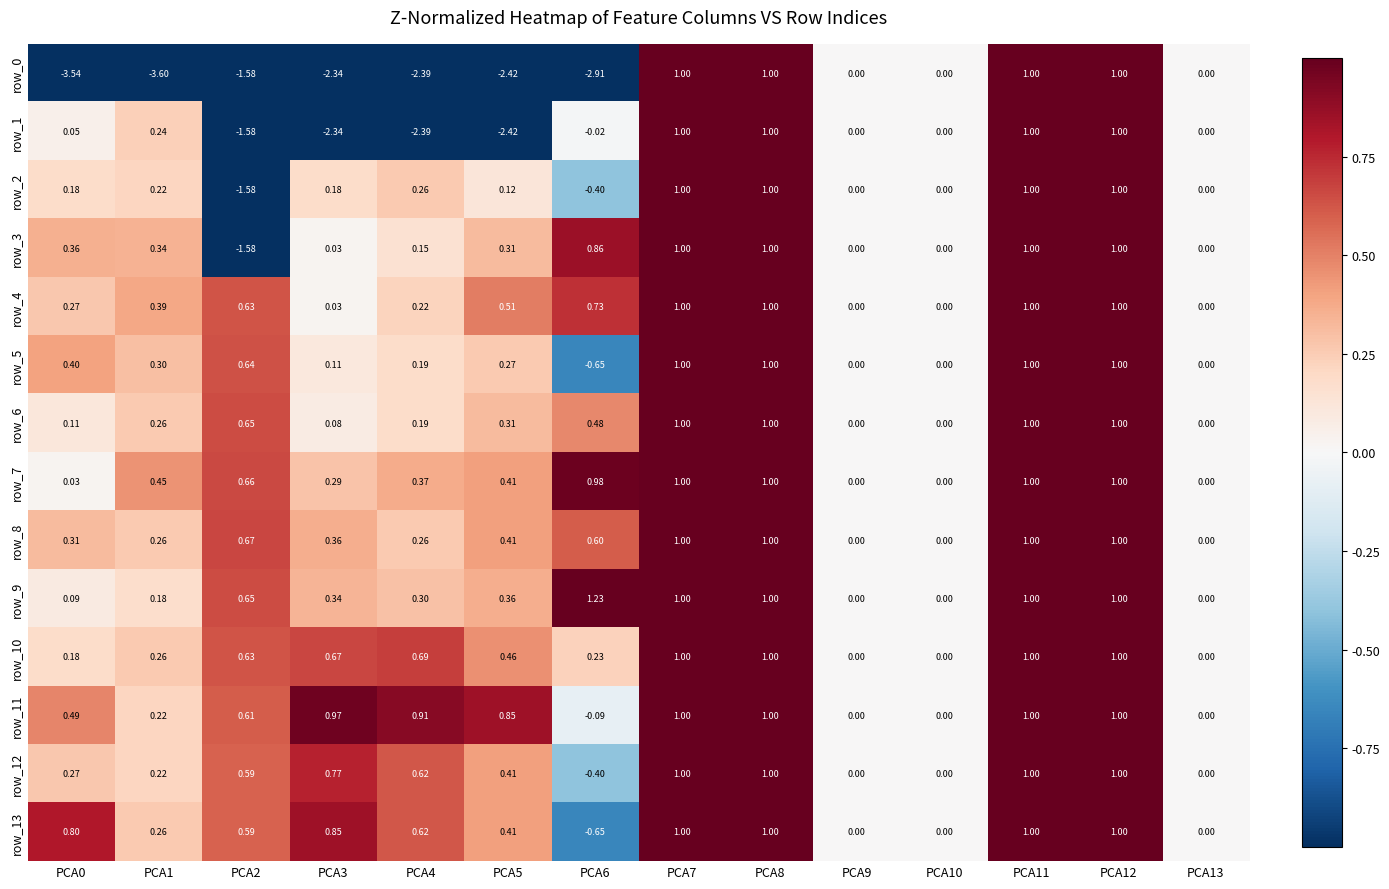

Read the row_9 value at PCA4.

0.3